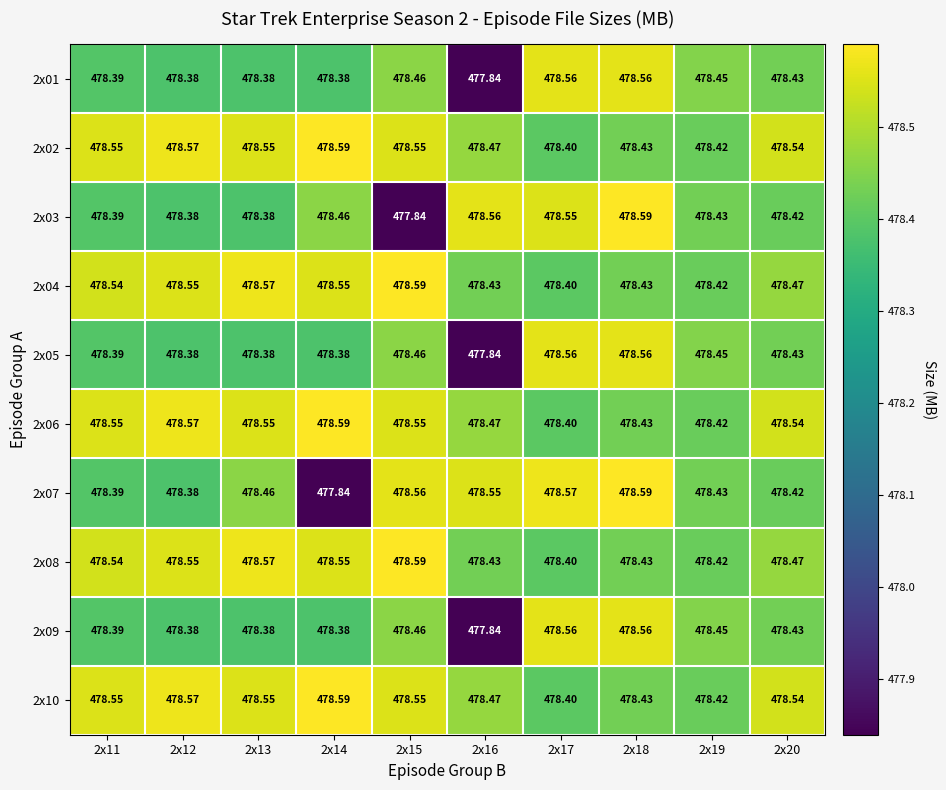

How many data points in 2x07 are less than 478?

1